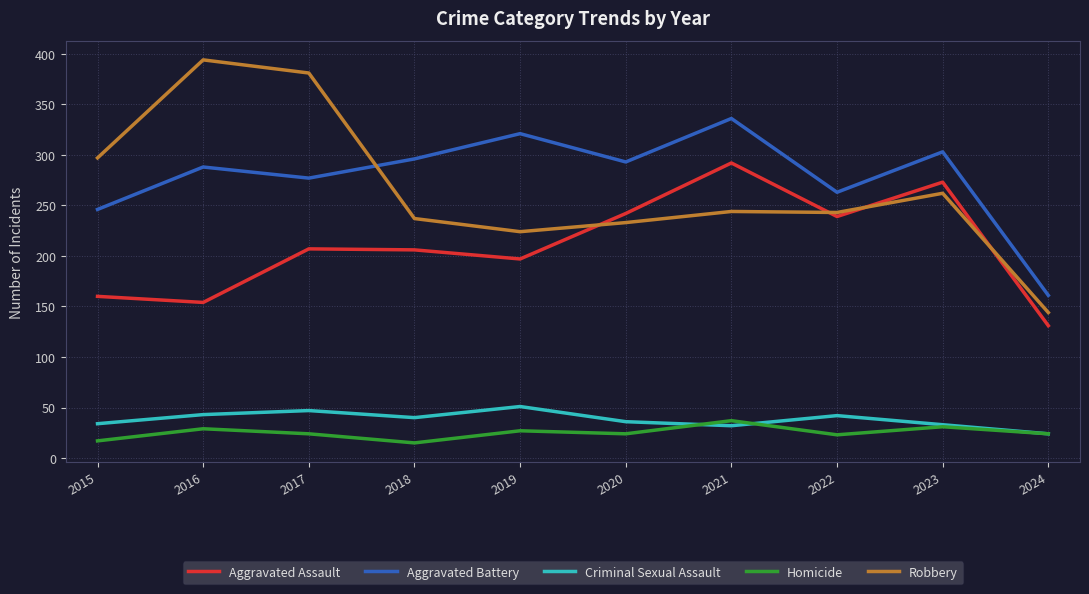

At which label does Aggravated Assault reach its peak?

2021